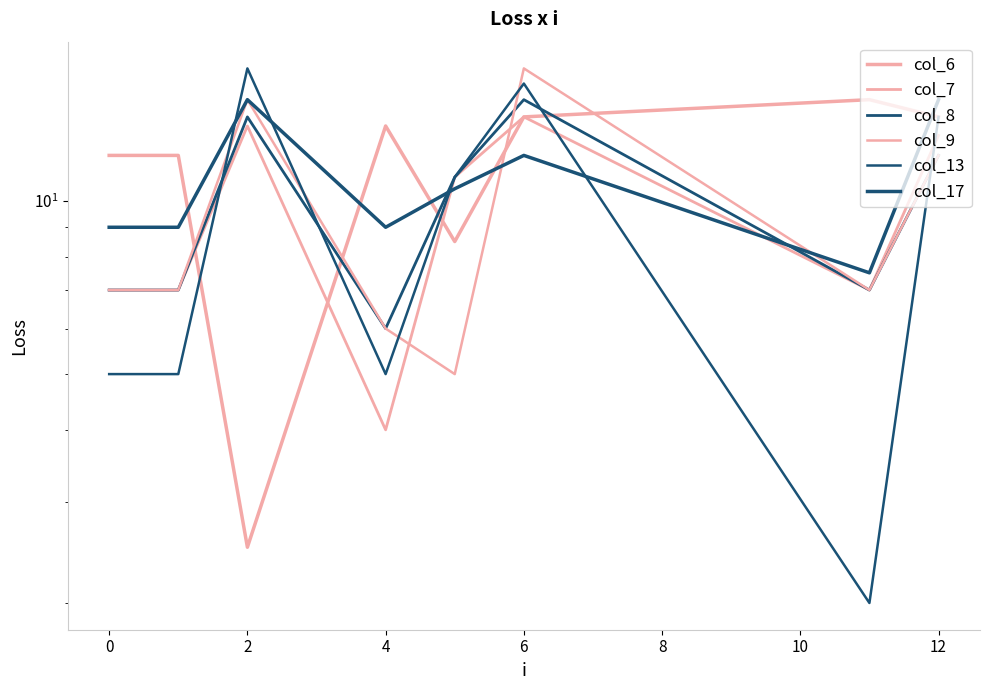

What is the difference between the second highest and second lowest values in the col_13 series?

11.0